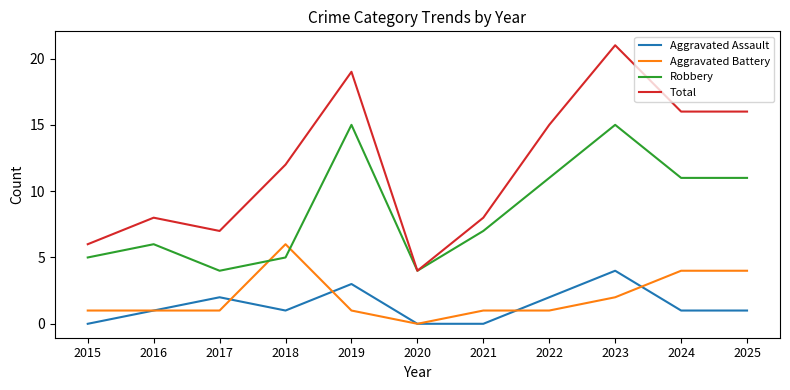

What is the maximum value for Total?

21